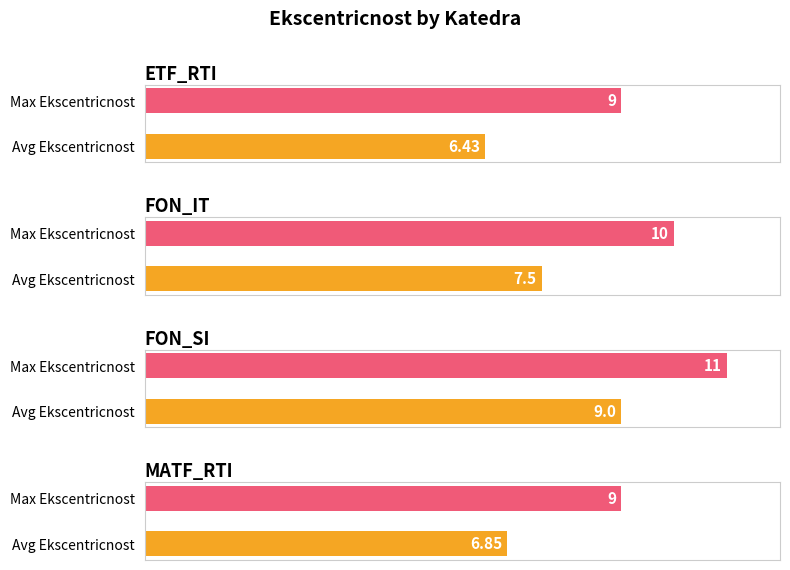

How many series are shown in this chart?

2